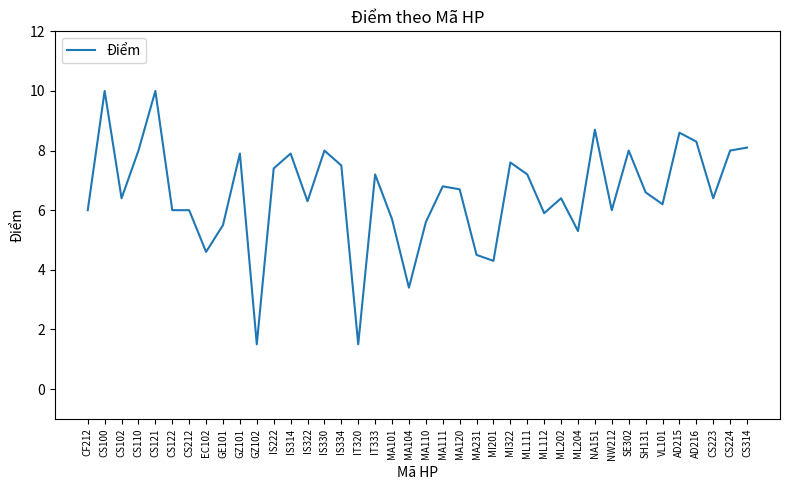

What is the greatest value displayed?

10.0